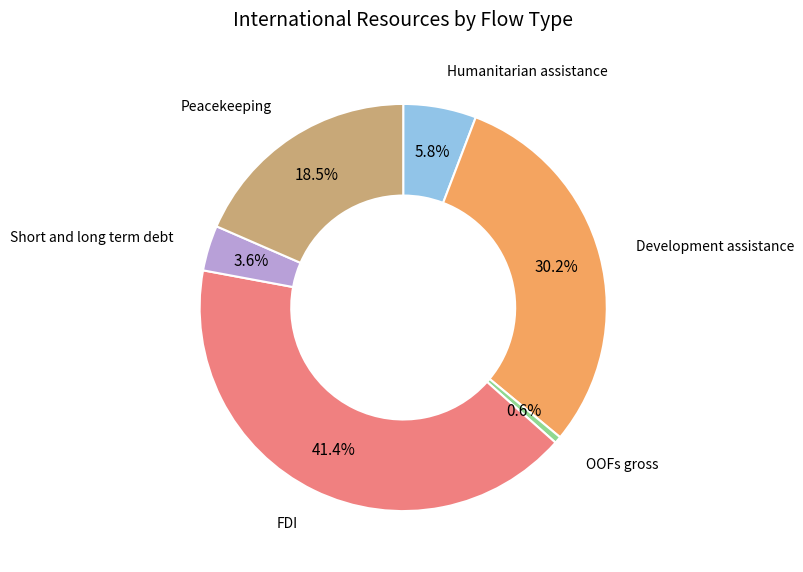

Rank the categories by value from lowest to highest.

OOFs gross, Short and long term debt, Humanitarian assistance, Peacekeeping, Development assistance, FDI